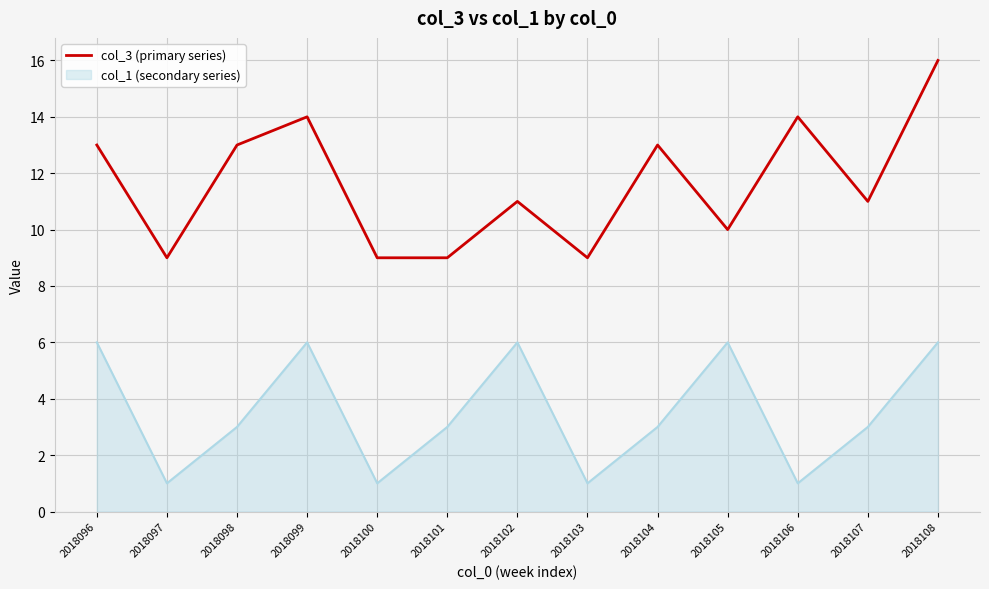

What is the spread (max minus min) of values at 2018096?

7